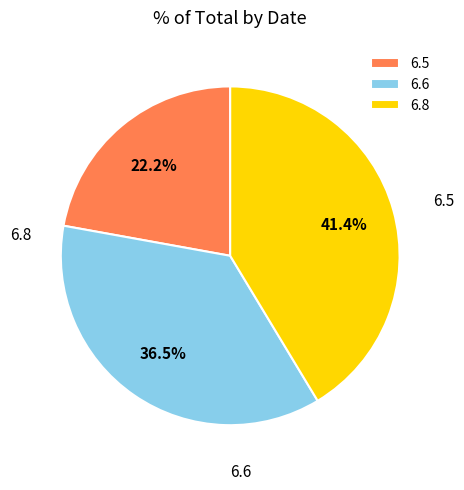

Which category has the smallest portion of the pie?

6.5